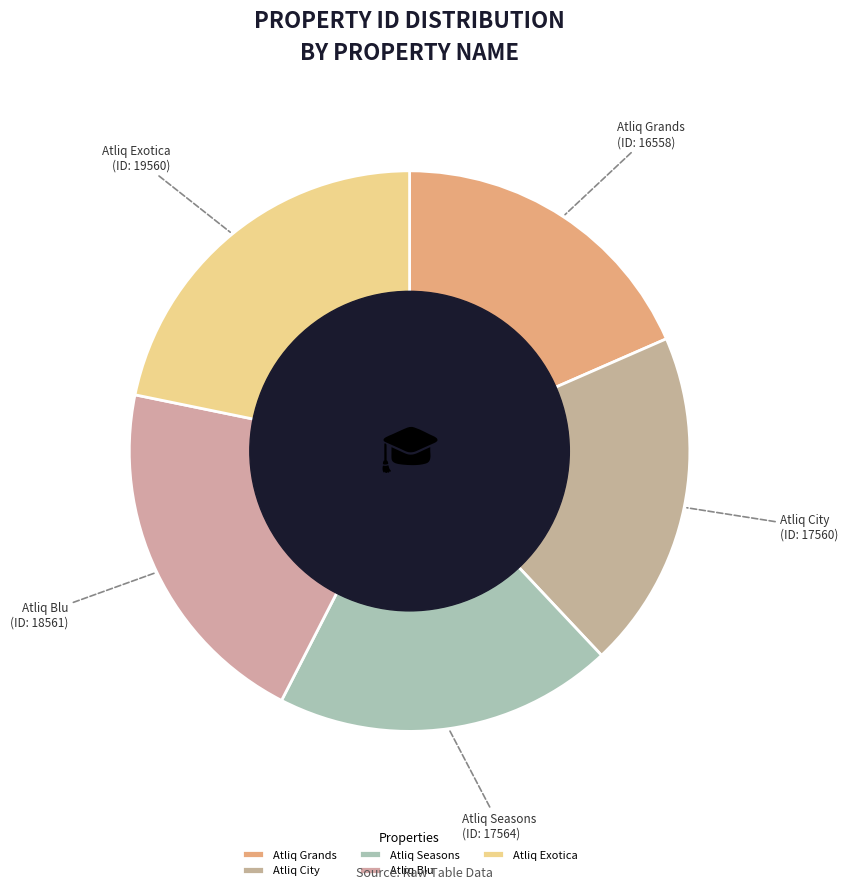

Which has a higher value, Atliq City or Atliq Exotica?

Atliq Exotica